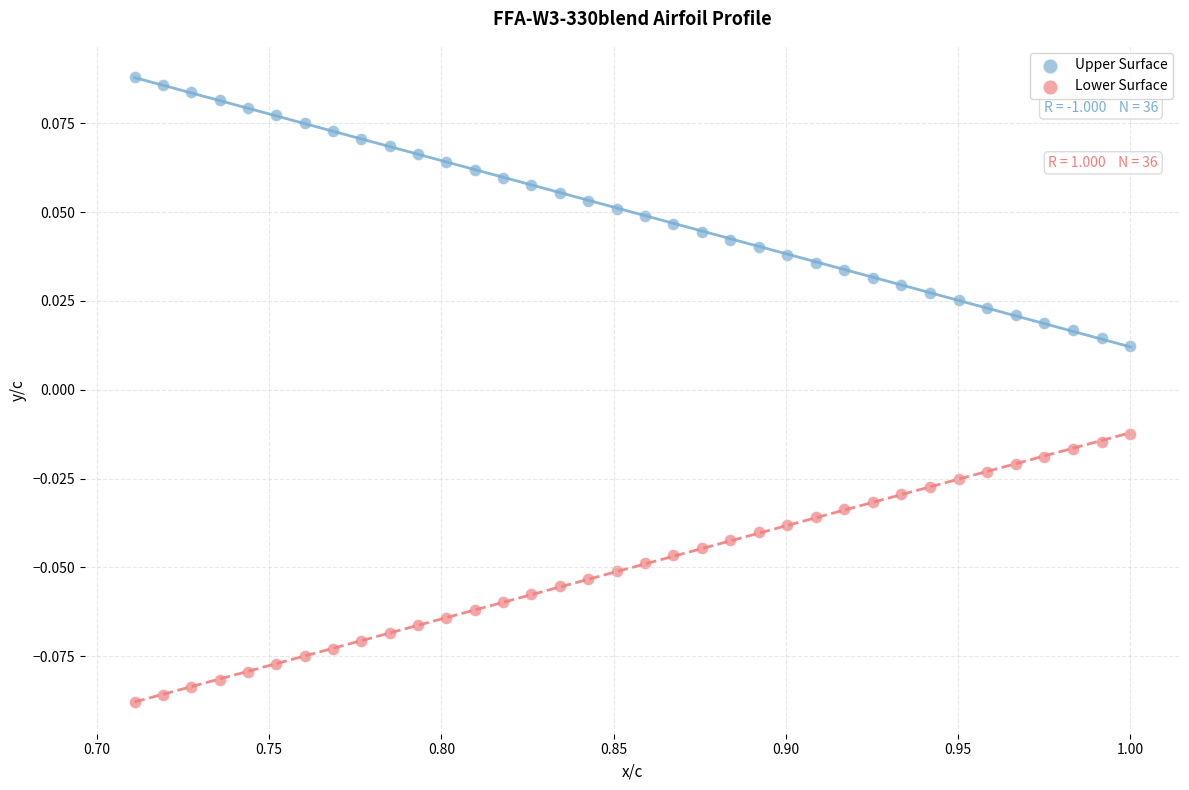

Across all data points, what is the range of X values (max minus min)?

0.3